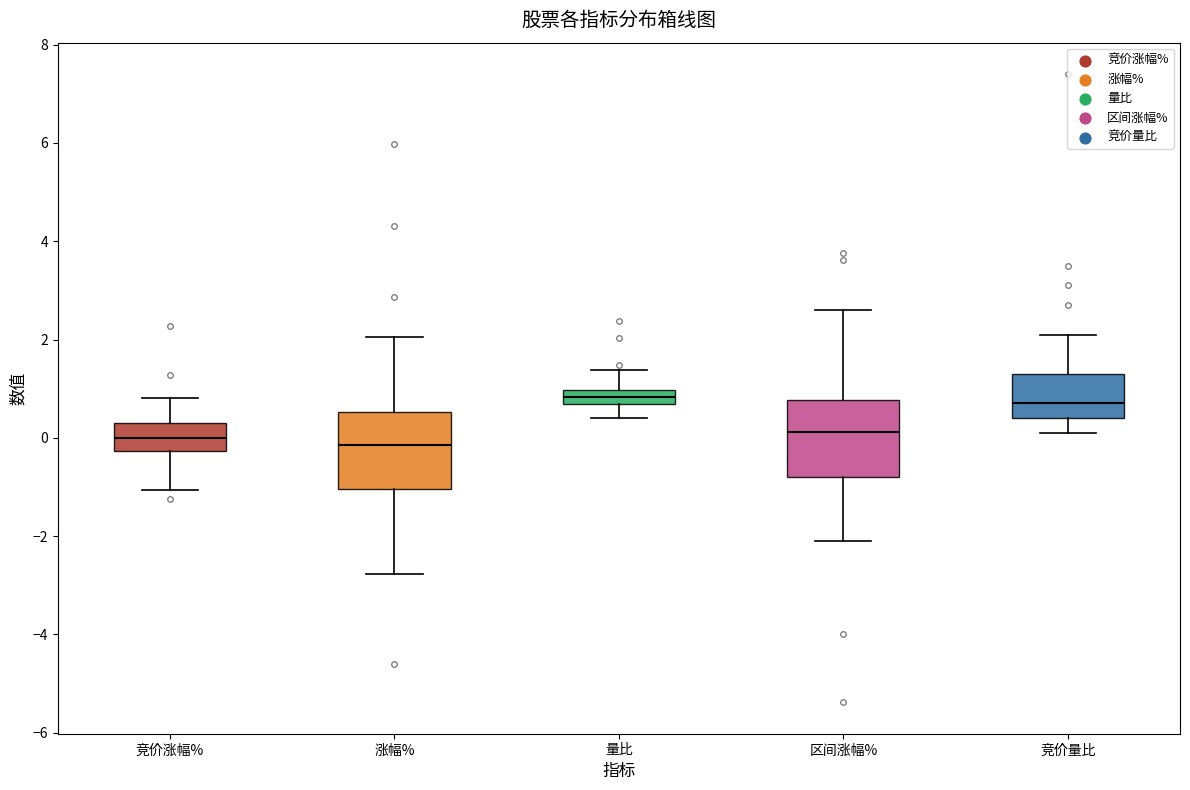

Where does the lower whisker of the box for 竞价涨幅% end on the y-axis? The values are not printed on the chart, so give them approximately, as read against the axis.

-1.0